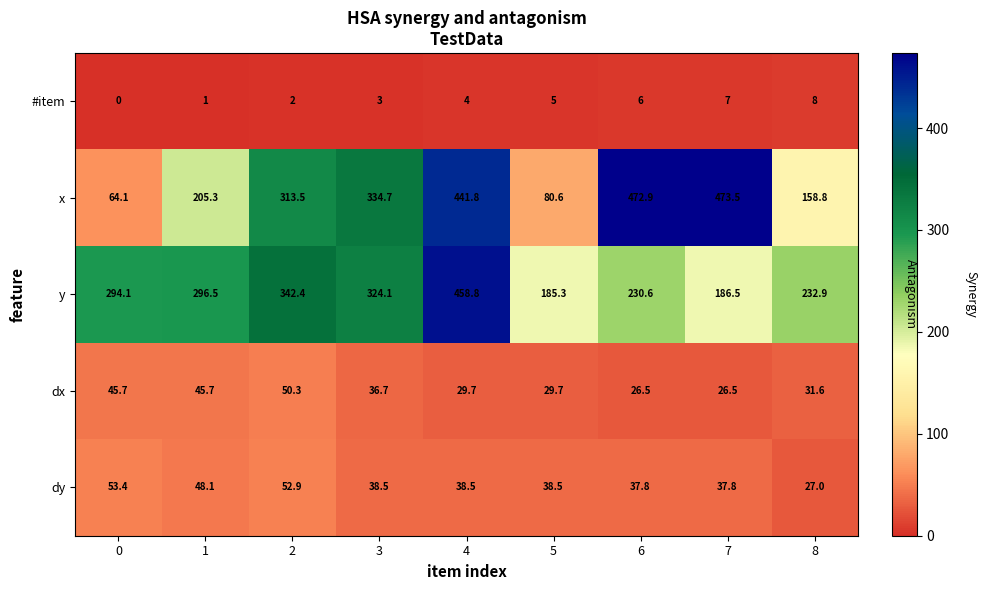

Is it true that dy equals 37.8 at 6?

True